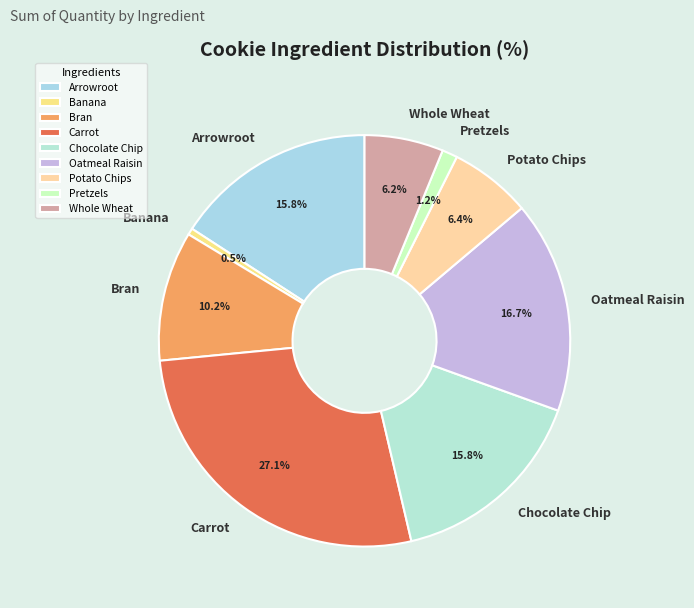

Which has a higher value, Pretzels or Banana?

Pretzels